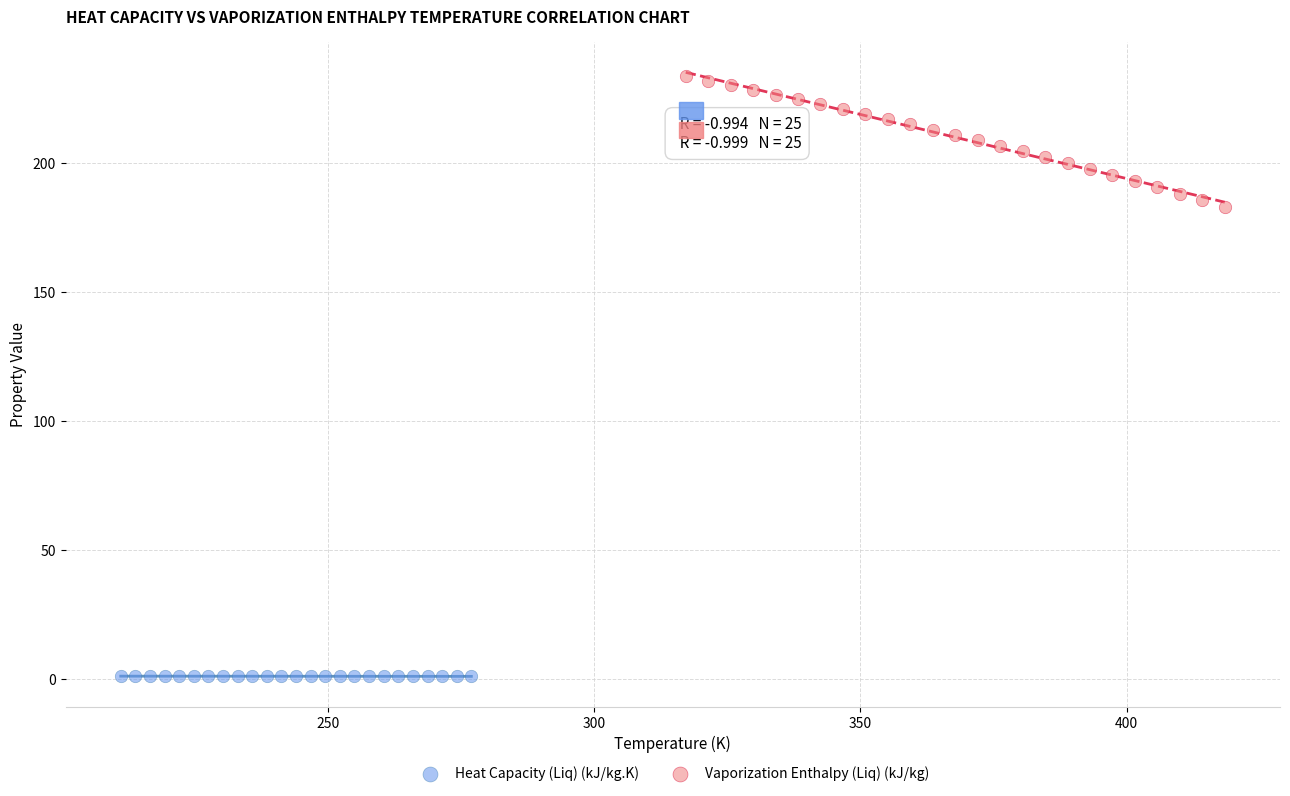

Which series has the widest spread of Y values?

Vaporization Enthalpy (Liq) (kJ/kg)